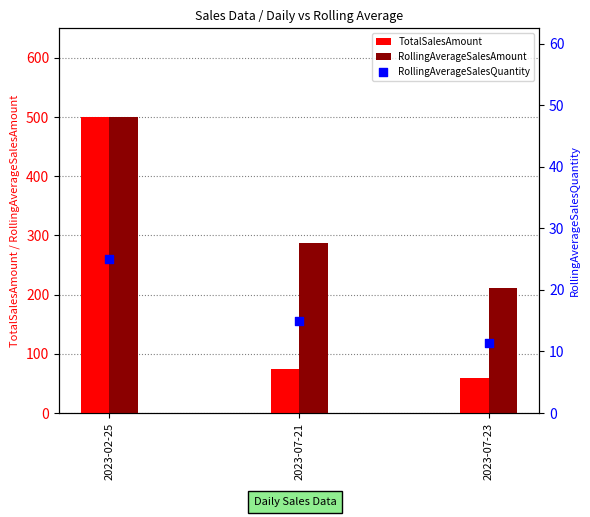

At how many categories does at least one series exceed 473?

1